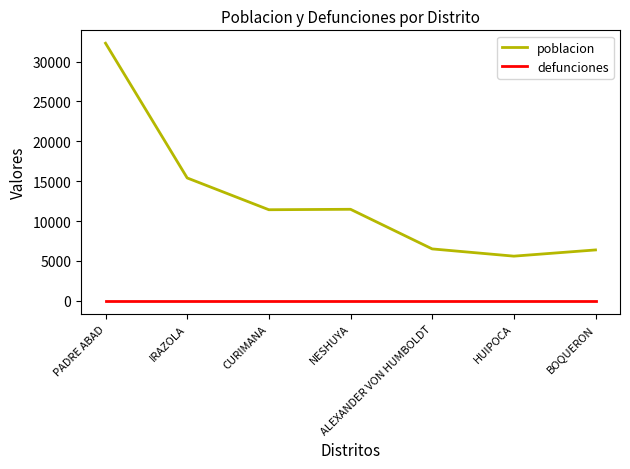

The value of poblacion at NESHUYA is 18572. True or false?

False